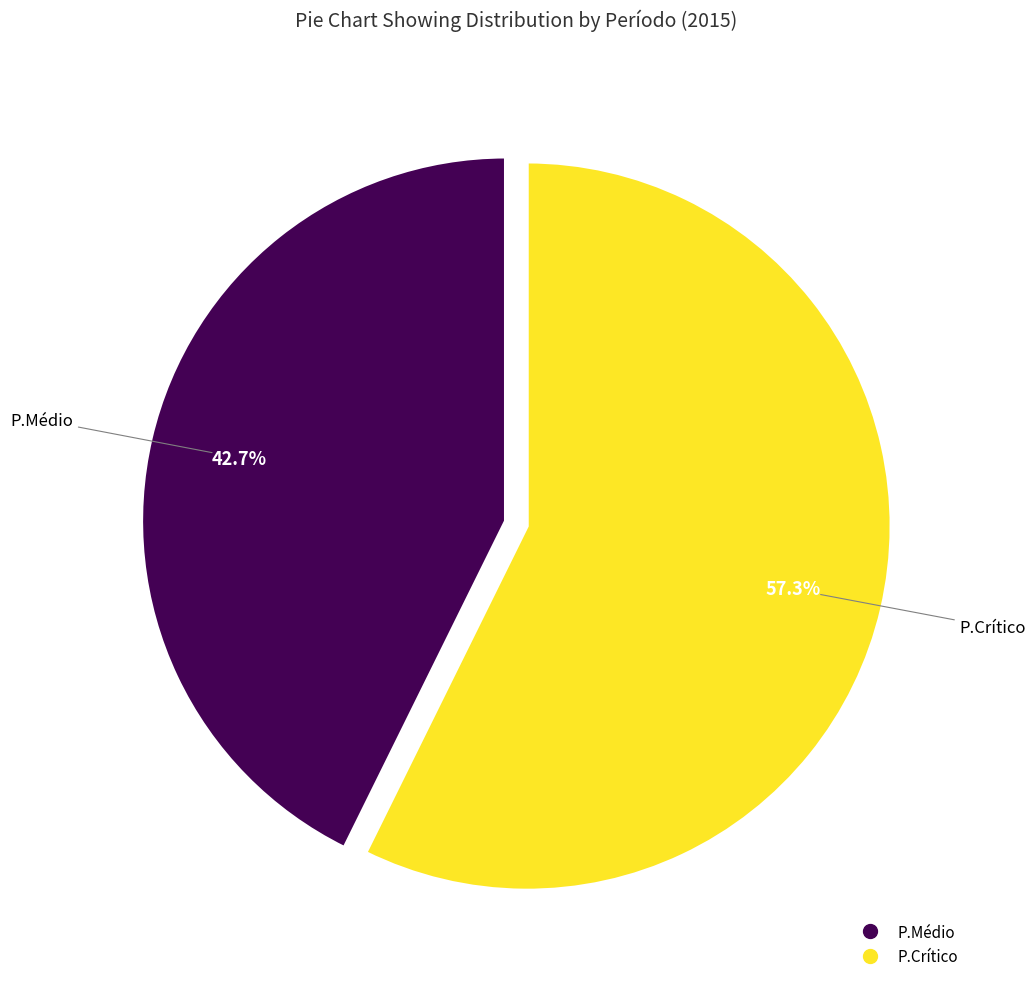

Is it true that P.Médio is 43% of the pie?

True